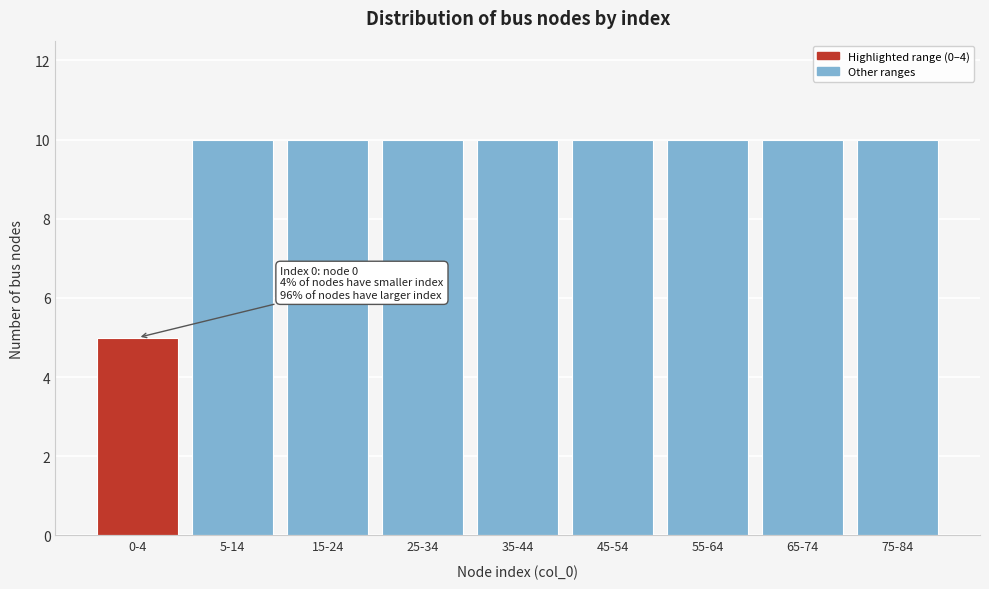

Reading left to right, transcribe all the data shown in this chart.

5	10	10	10	10	10	10	10	10